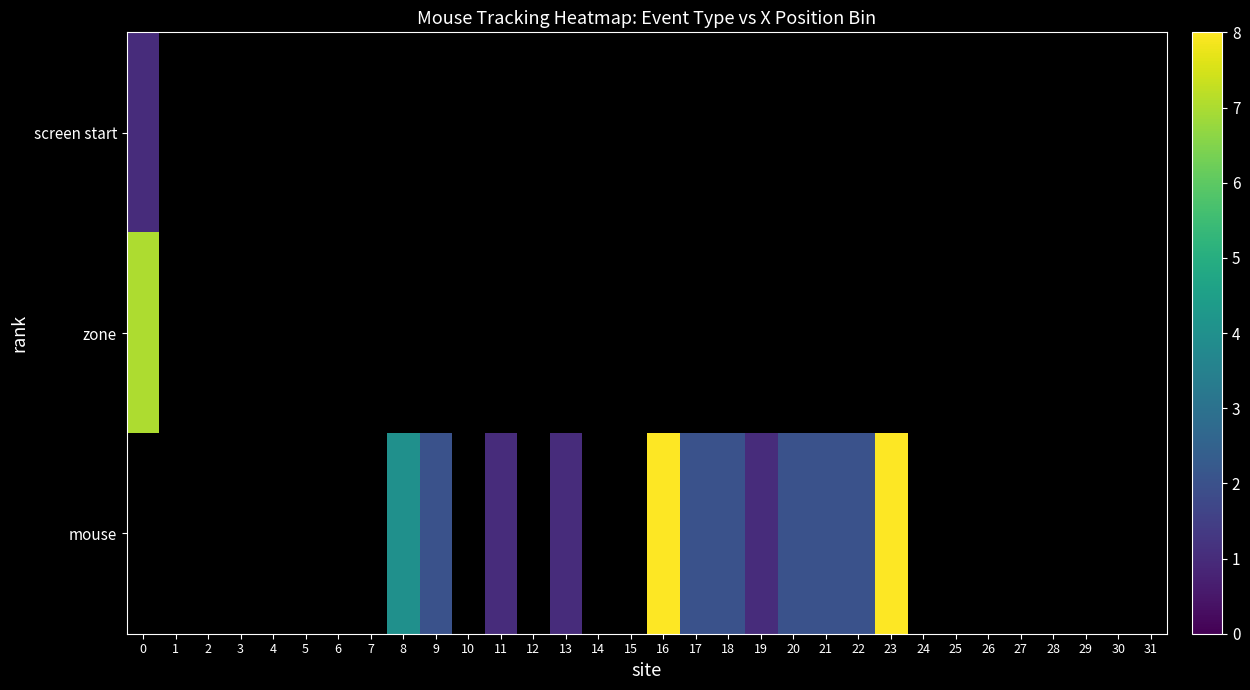

True or false: screen start has a value of 1.6 at 0.

False